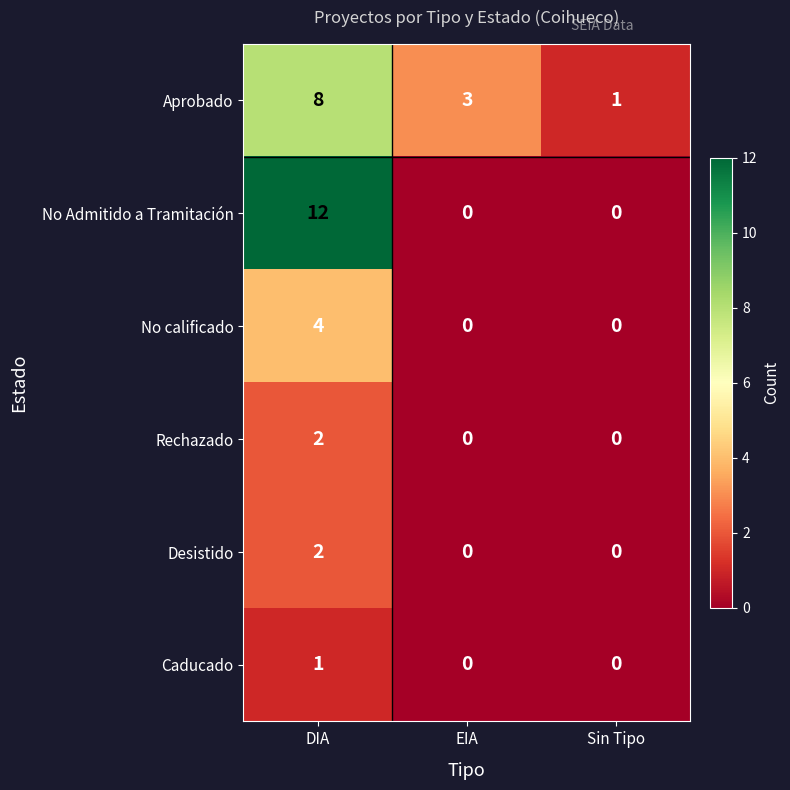

Read the No calificado value at DIA.

4